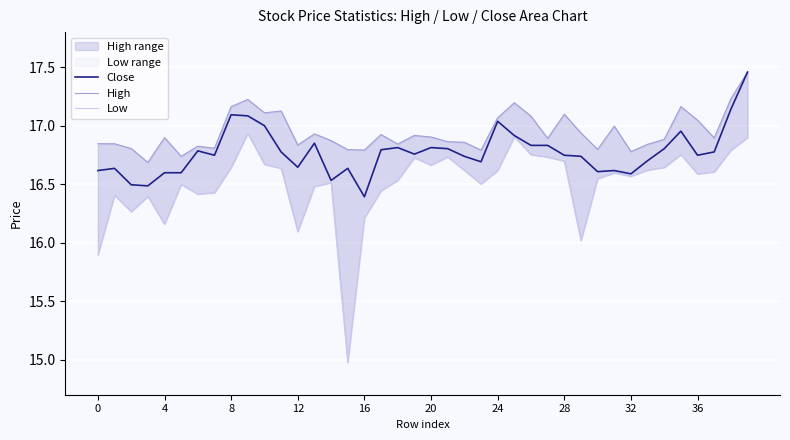

True or false: Low and High cross at least once.

False